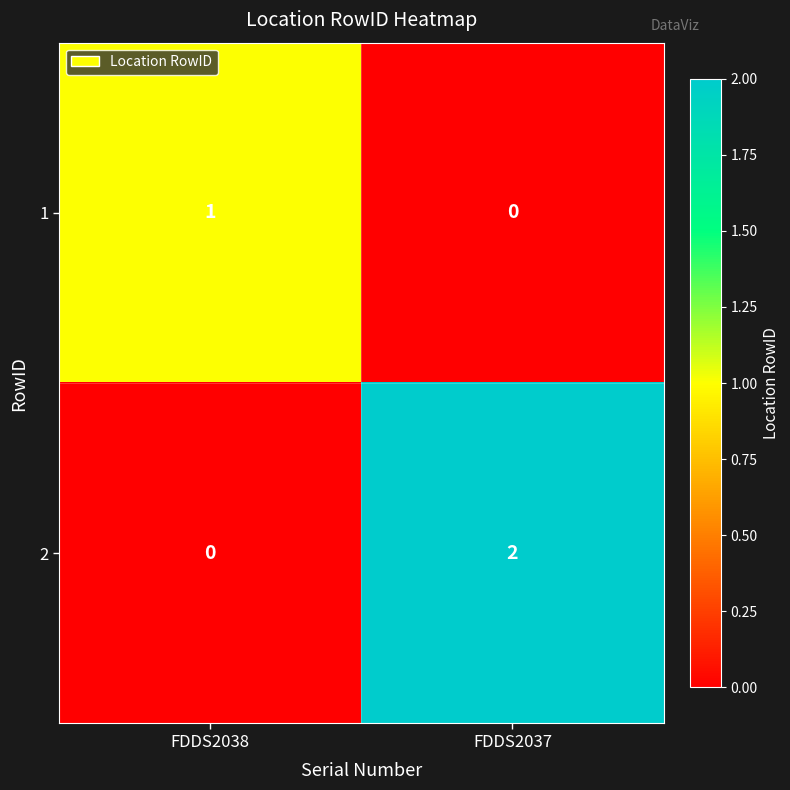

What is the spread (max minus min) of values at FDDS2038?

1